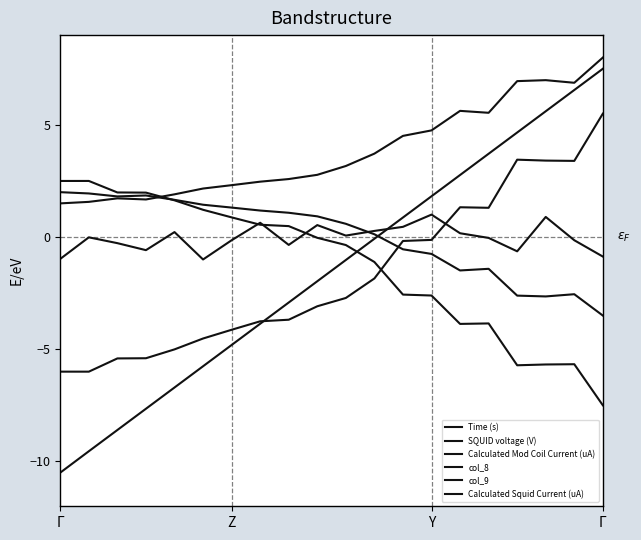

How many lines are shown in the chart?

6